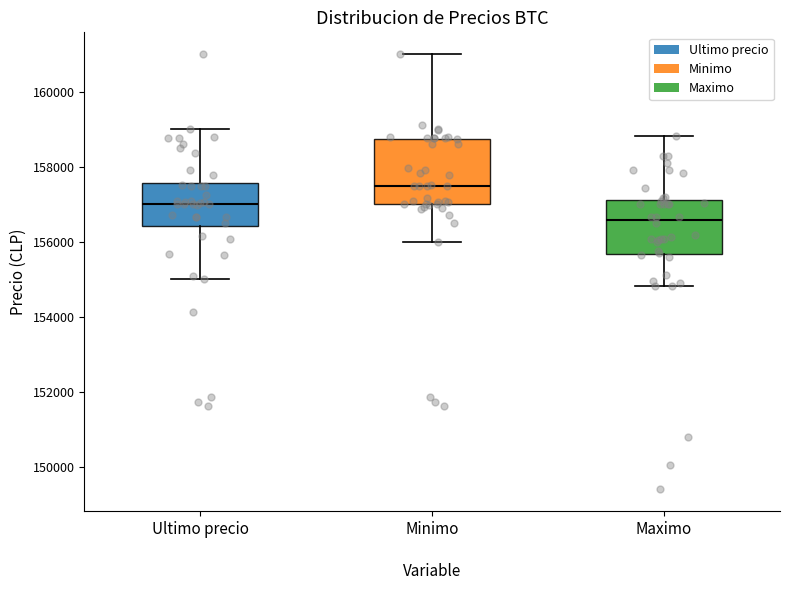

Reading left to right, transcribe this box plot: for each box, give where its median line is, the range the box spans, and where its two whiskers end, as read against the y-axis. The values are not printed on the chart, so give them approximately, as read against the axis.

Ultimo precio: median 157000, box 156400 to 157600, whiskers 155000 to 159000
Minimo: median 157400, box 157000 to 158800, whiskers 156000 to 161000
Maximo: median 156600, box 155600 to 157200, whiskers 154800 to 158800